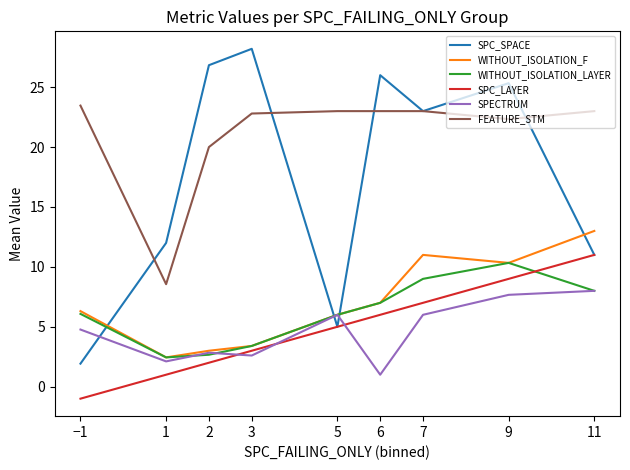

At which category does WITHOUT_ISOLATION_LAYER reach its first local peak?

9